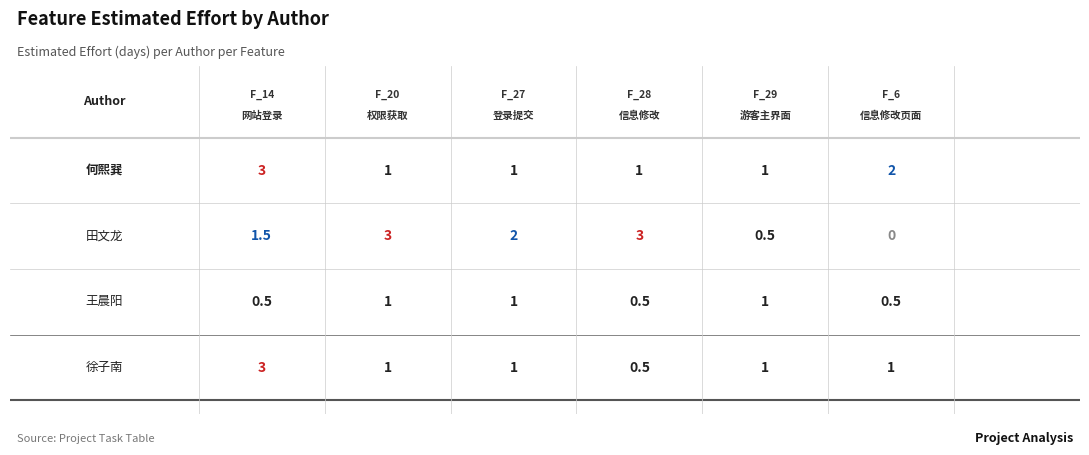

At how many categories does at least one series exceed 1?

5